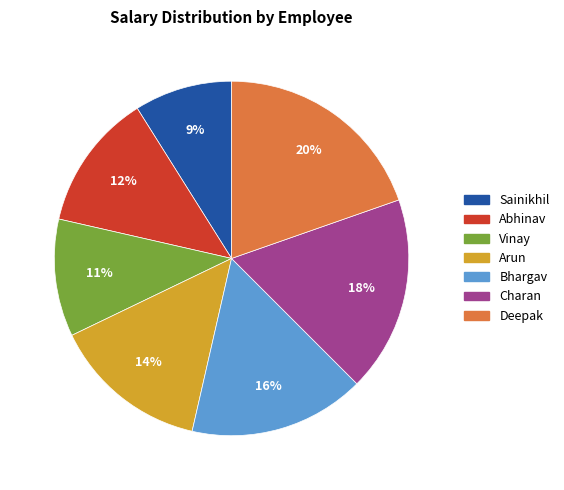

Rank the categories by value from highest to lowest.

Deepak, Charan, Bhargav, Arun, Abhinav, Vinay, Sainikhil